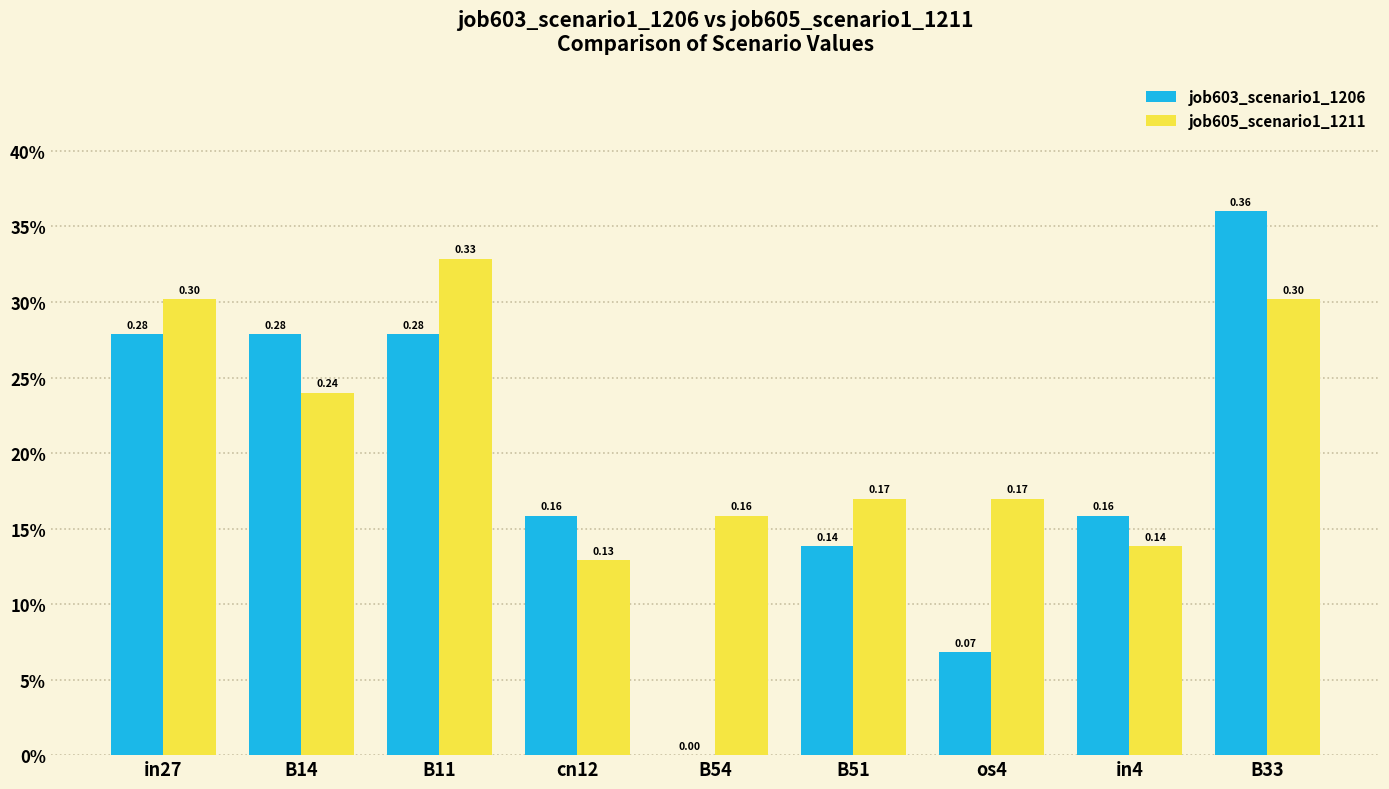

Are the bars grouped side by side (vs. stacked)?

Yes